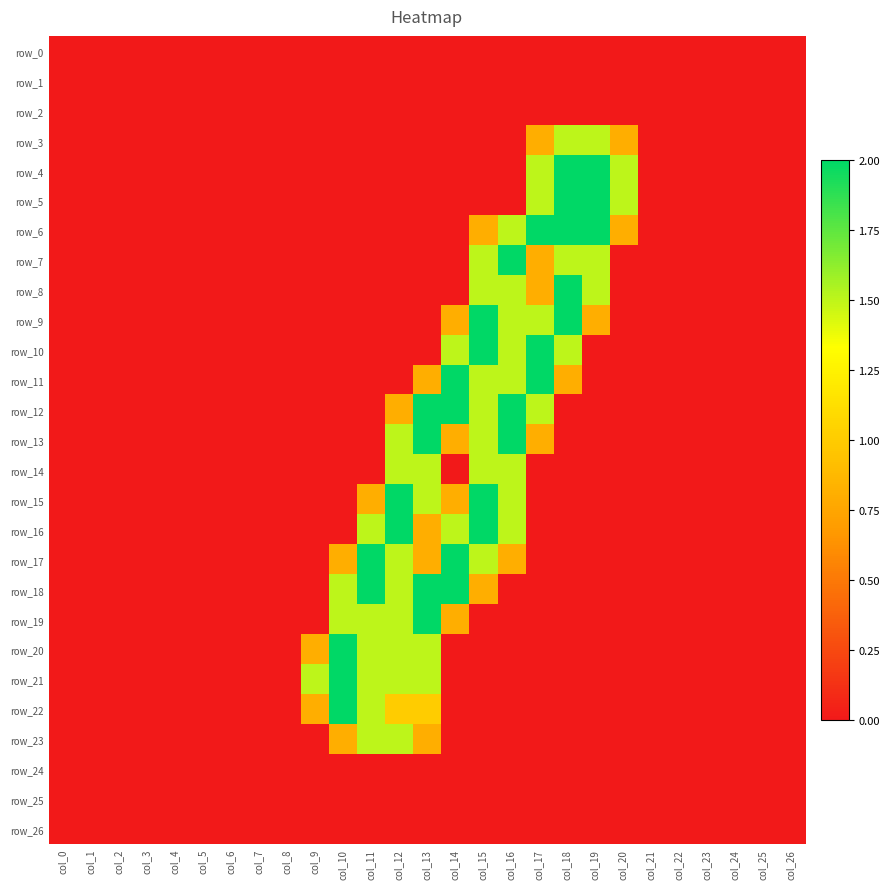

Reading left to right, list all the values displayed in this chart.

row_0: 0.0	0.0	0.0	0.0	0.0	0.0	0.0	0.0	0.0	0.0	0.0	0.0	0.0	0.0	0.0	0.0	0.0	0.0	0.0	0.0	0.0	0.0	0.0	0.0	0.0	0.0	0.0
row_1: 0.0	0.0	0.0	0.0	0.0	0.0	0.0	0.0	0.0	0.0	0.0	0.0	0.0	0.0	0.0	0.0	0.0	0.0	0.0	0.0	0.0	0.0	0.0	0.0	0.0	0.0	0.0
row_2: 0.0	0.0	0.0	0.0	0.0	0.0	0.0	0.0	0.0	0.0	0.0	0.0	0.0	0.0	0.0	0.0	0.0	0.0	0.0	0.0	0.0	0.0	0.0	0.0	0.0	0.0	0.0
row_3: 0.0	0.0	0.0	0.0	0.0	0.0	0.0	0.0	0.0	0.0	0.0	0.0	0.0	0.0	0.0	0.0	0.0	0.8	1.5	1.5	0.8	0.0	0.0	0.0	0.0	0.0	0.0
row_4: 0.0	0.0	0.0	0.0	0.0	0.0	0.0	0.0	0.0	0.0	0.0	0.0	0.0	0.0	0.0	0.0	0.0	1.5	2.0	2.0	1.5	0.0	0.0	0.0	0.0	0.0	0.0
row_5: 0.0	0.0	0.0	0.0	0.0	0.0	0.0	0.0	0.0	0.0	0.0	0.0	0.0	0.0	0.0	0.0	0.0	1.5	2.0	2.0	1.5	0.0	0.0	0.0	0.0	0.0	0.0
row_6: 0.0	0.0	0.0	0.0	0.0	0.0	0.0	0.0	0.0	0.0	0.0	0.0	0.0	0.0	0.0	0.8	1.5	2.0	2.0	2.0	0.8	0.0	0.0	0.0	0.0	0.0	0.0
row_7: 0.0	0.0	0.0	0.0	0.0	0.0	0.0	0.0	0.0	0.0	0.0	0.0	0.0	0.0	0.0	1.5	2.0	0.8	1.5	1.5	0.0	0.0	0.0	0.0	0.0	0.0	0.0
row_8: 0.0	0.0	0.0	0.0	0.0	0.0	0.0	0.0	0.0	0.0	0.0	0.0	0.0	0.0	0.0	1.5	1.5	0.8	2.0	1.5	0.0	0.0	0.0	0.0	0.0	0.0	0.0
row_9: 0.0	0.0	0.0	0.0	0.0	0.0	0.0	0.0	0.0	0.0	0.0	0.0	0.0	0.0	0.8	2.0	1.5	1.5	2.0	0.8	0.0	0.0	0.0	0.0	0.0	0.0	0.0
row_10: 0.0	0.0	0.0	0.0	0.0	0.0	0.0	0.0	0.0	0.0	0.0	0.0	0.0	0.0	1.5	2.0	1.5	2.0	1.5	0.0	0.0	0.0	0.0	0.0	0.0	0.0	0.0
row_11: 0.0	0.0	0.0	0.0	0.0	0.0	0.0	0.0	0.0	0.0	0.0	0.0	0.0	0.8	2.0	1.5	1.5	2.0	0.8	0.0	0.0	0.0	0.0	0.0	0.0	0.0	0.0
row_12: 0.0	0.0	0.0	0.0	0.0	0.0	0.0	0.0	0.0	0.0	0.0	0.0	0.8	2.0	2.0	1.5	2.0	1.5	0.0	0.0	0.0	0.0	0.0	0.0	0.0	0.0	0.0
row_13: 0.0	0.0	0.0	0.0	0.0	0.0	0.0	0.0	0.0	0.0	0.0	0.0	1.5	2.0	0.8	1.5	2.0	0.8	0.0	0.0	0.0	0.0	0.0	0.0	0.0	0.0	0.0
row_14: 0.0	0.0	0.0	0.0	0.0	0.0	0.0	0.0	0.0	0.0	0.0	0.0	1.5	1.5	0.0	1.5	1.5	0.0	0.0	0.0	0.0	0.0	0.0	0.0	0.0	0.0	0.0
row_15: 0.0	0.0	0.0	0.0	0.0	0.0	0.0	0.0	0.0	0.0	0.0	0.8	2.0	1.5	0.8	2.0	1.5	0.0	0.0	0.0	0.0	0.0	0.0	0.0	0.0	0.0	0.0
row_16: 0.0	0.0	0.0	0.0	0.0	0.0	0.0	0.0	0.0	0.0	0.0	1.5	2.0	0.8	1.5	2.0	1.5	0.0	0.0	0.0	0.0	0.0	0.0	0.0	0.0	0.0	0.0
row_17: 0.0	0.0	0.0	0.0	0.0	0.0	0.0	0.0	0.0	0.0	0.8	2.0	1.5	0.8	2.0	1.5	0.8	0.0	0.0	0.0	0.0	0.0	0.0	0.0	0.0	0.0	0.0
row_18: 0.0	0.0	0.0	0.0	0.0	0.0	0.0	0.0	0.0	0.0	1.5	2.0	1.5	2.0	2.0	0.8	0.0	0.0	0.0	0.0	0.0	0.0	0.0	0.0	0.0	0.0	0.0
row_19: 0.0	0.0	0.0	0.0	0.0	0.0	0.0	0.0	0.0	0.0	1.5	1.5	1.5	2.0	0.8	0.0	0.0	0.0	0.0	0.0	0.0	0.0	0.0	0.0	0.0	0.0	0.0
row_20: 0.0	0.0	0.0	0.0	0.0	0.0	0.0	0.0	0.0	0.8	2.0	1.5	1.5	1.5	0.0	0.0	0.0	0.0	0.0	0.0	0.0	0.0	0.0	0.0	0.0	0.0	0.0
row_21: 0.0	0.0	0.0	0.0	0.0	0.0	0.0	0.0	0.0	1.5	2.0	1.5	1.5	1.5	0.0	0.0	0.0	0.0	0.0	0.0	0.0	0.0	0.0	0.0	0.0	0.0	0.0
row_22: 0.0	0.0	0.0	0.0	0.0	0.0	0.0	0.0	0.0	0.8	2.0	1.5	1.0	1.0	0.0	0.0	0.0	0.0	0.0	0.0	0.0	0.0	0.0	0.0	0.0	0.0	0.0
row_23: 0.0	0.0	0.0	0.0	0.0	0.0	0.0	0.0	0.0	0.0	0.8	1.5	1.5	0.8	0.0	0.0	0.0	0.0	0.0	0.0	0.0	0.0	0.0	0.0	0.0	0.0	0.0
row_24: 0.0	0.0	0.0	0.0	0.0	0.0	0.0	0.0	0.0	0.0	0.0	0.0	0.0	0.0	0.0	0.0	0.0	0.0	0.0	0.0	0.0	0.0	0.0	0.0	0.0	0.0	0.0
row_25: 0.0	0.0	0.0	0.0	0.0	0.0	0.0	0.0	0.0	0.0	0.0	0.0	0.0	0.0	0.0	0.0	0.0	0.0	0.0	0.0	0.0	0.0	0.0	0.0	0.0	0.0	0.0
row_26: 0.0	0.0	0.0	0.0	0.0	0.0	0.0	0.0	0.0	0.0	0.0	0.0	0.0	0.0	0.0	0.0	0.0	0.0	0.0	0.0	0.0	0.0	0.0	0.0	0.0	0.0	0.0